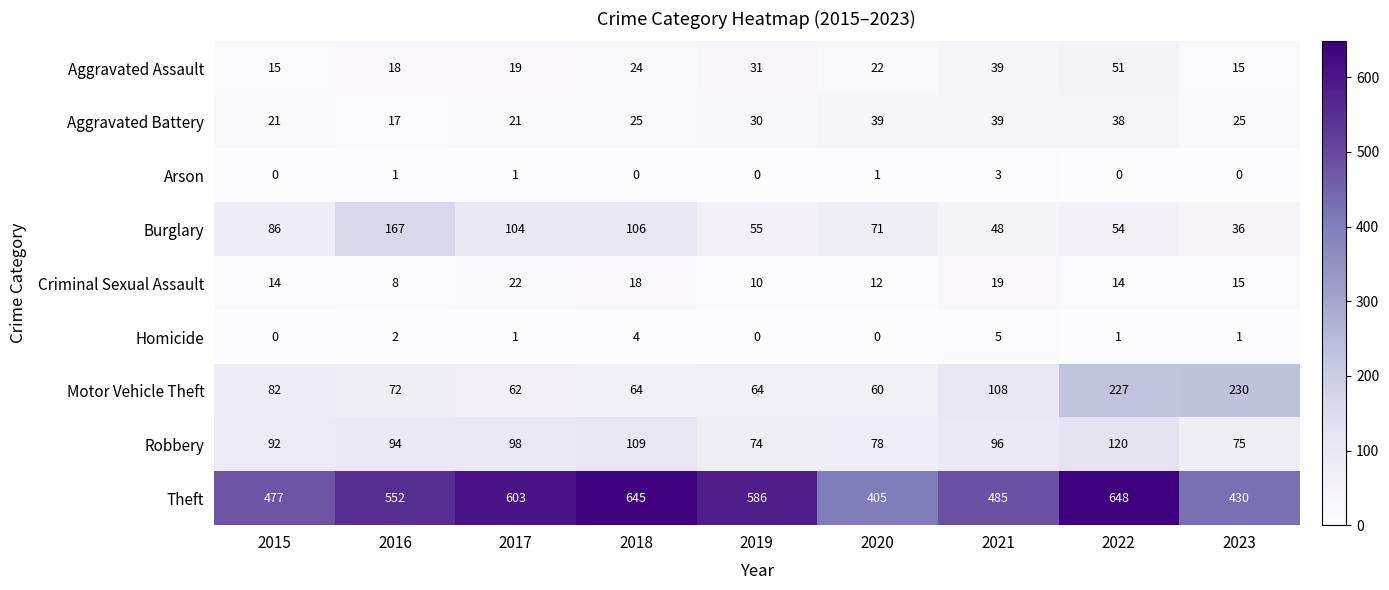

What is the difference between the maximum and second lowest values in the Aggravated Assault series?

36